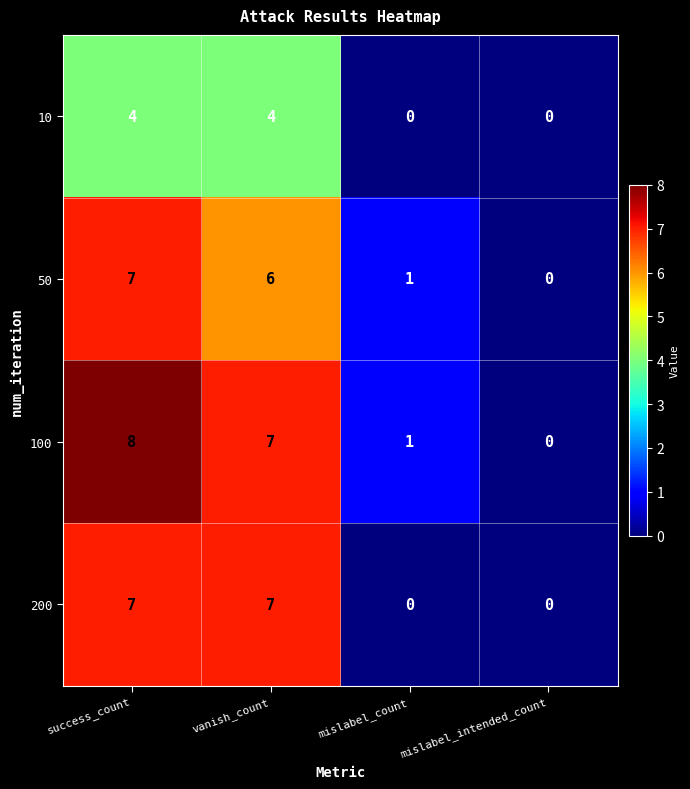

Which series changed the most between success_count and mislabel_intended_count?

100